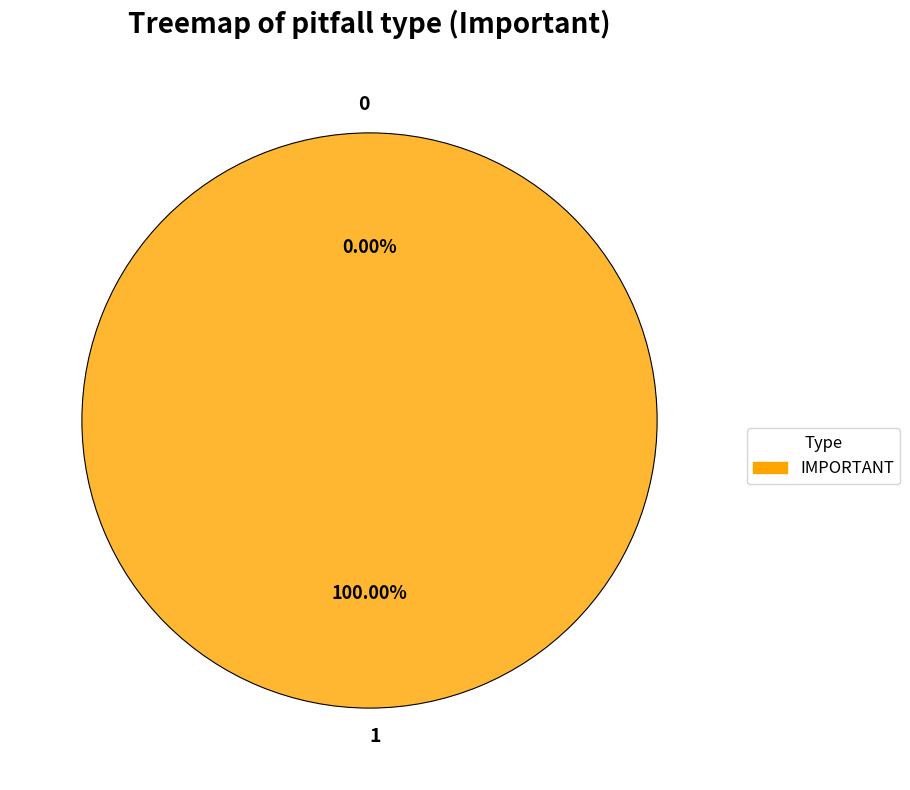

Rank the categories by value from lowest to highest.

0, 1